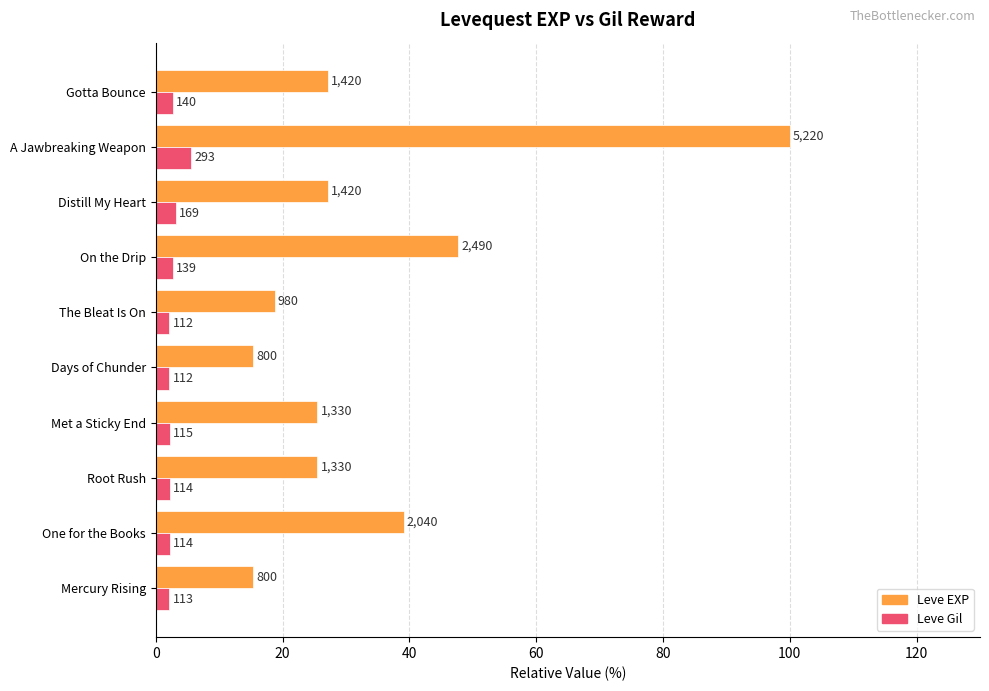

What are all the series names shown in the legend?

Leve EXP, Leve Gil